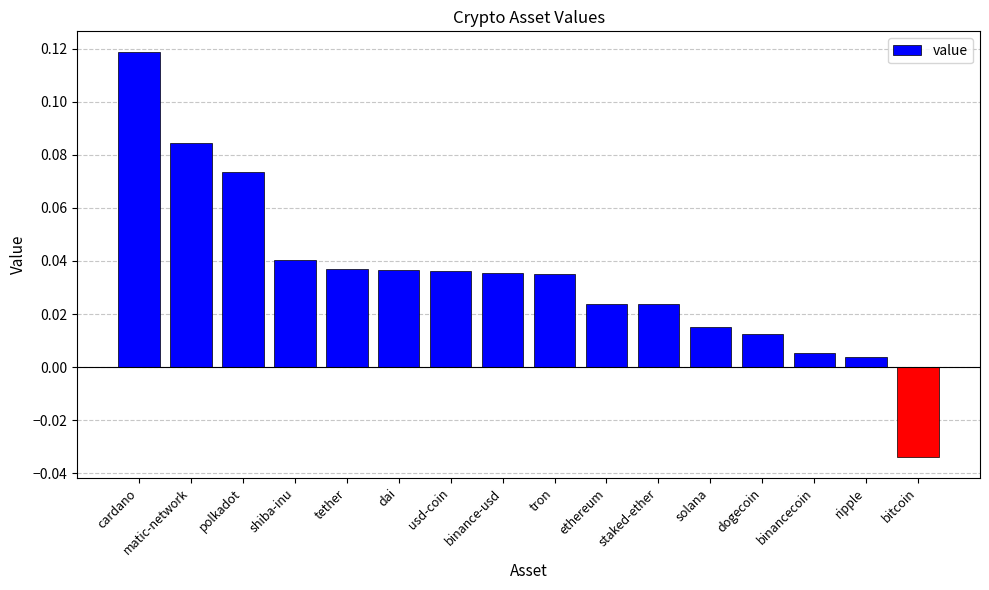

Which category has the lowest value across all series?

bitcoin